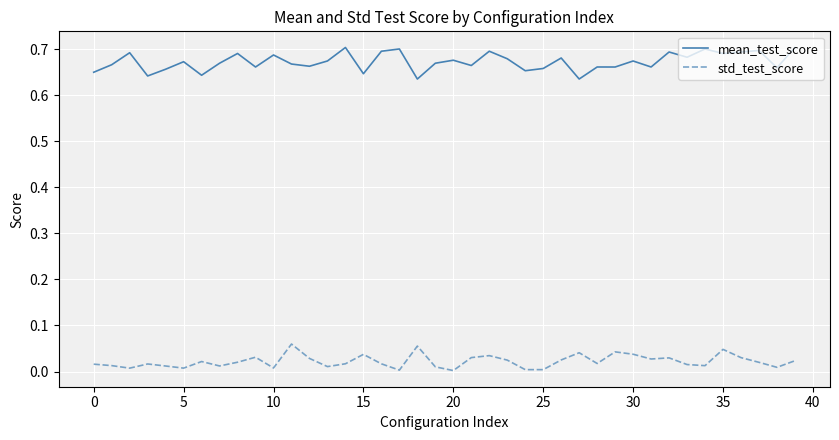

True or false: std_test_score and mean_test_score cross at least once.

False